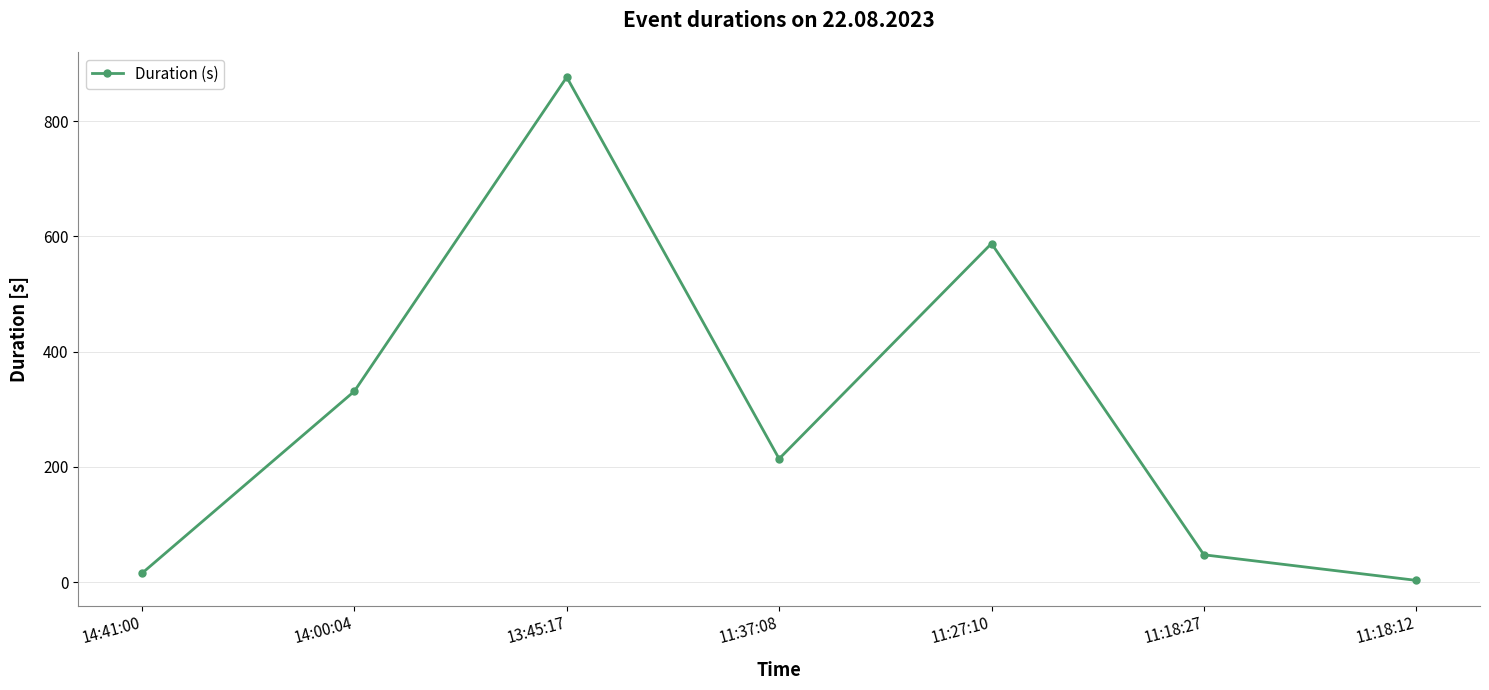

What is the change in value from 14:41:00 to 13:45:17?

+861.0